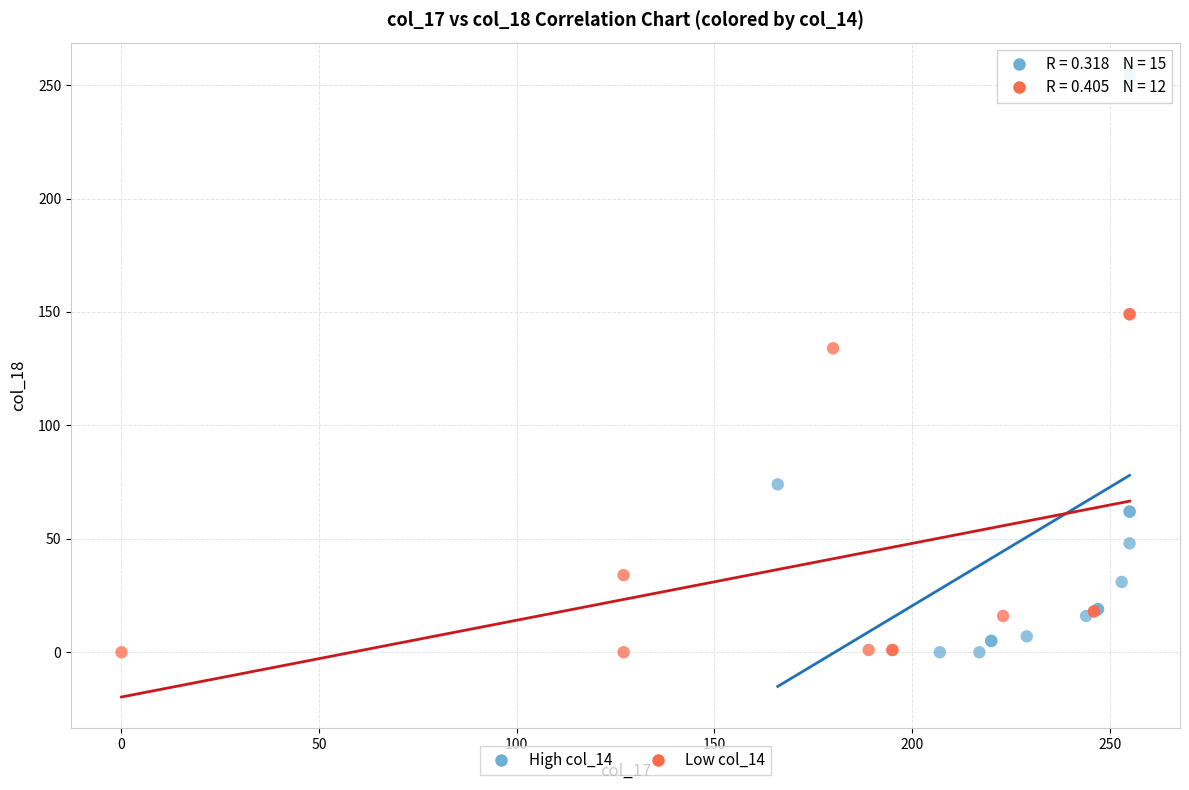

What are all the series names shown in the legend?

High col_14, Low col_14